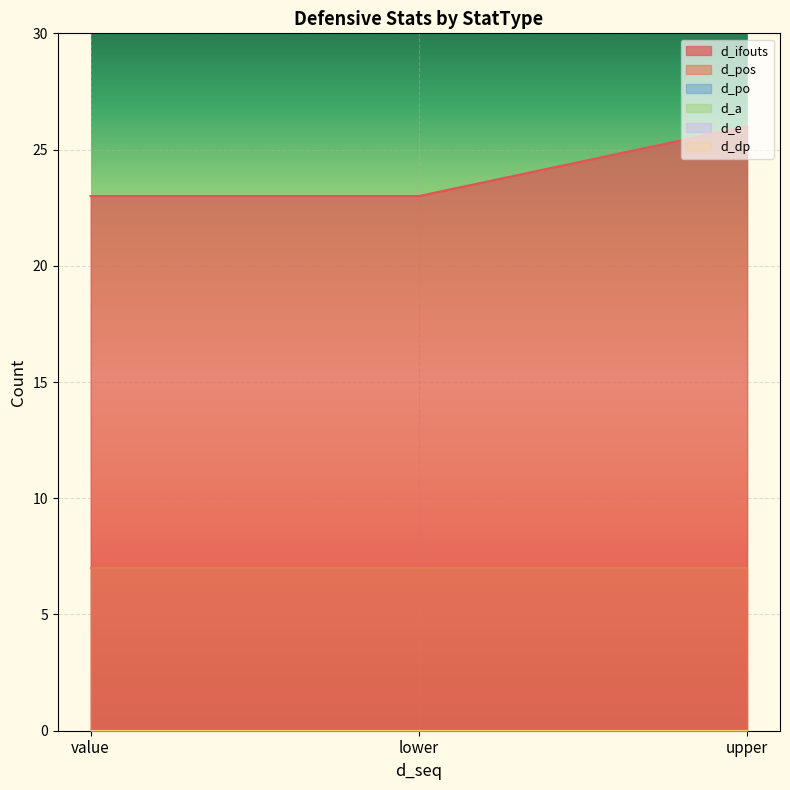

Which series changed the most between lower and upper?

d_ifouts